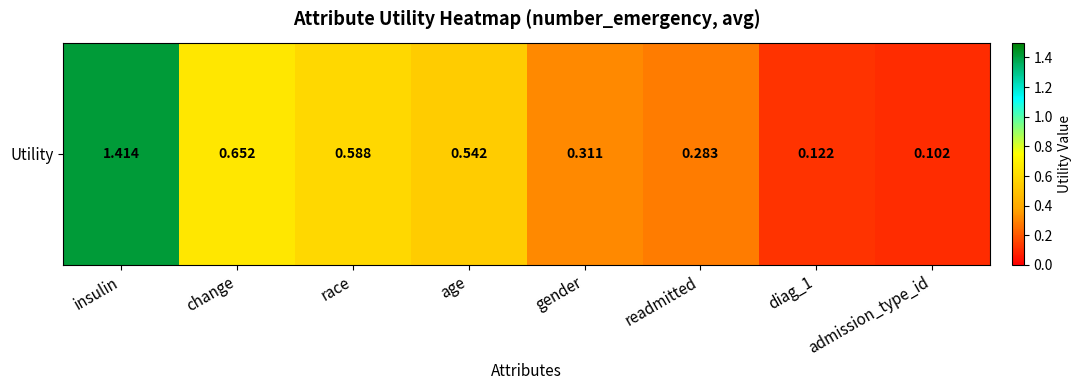

Which label corresponds to the smallest value in the chart?

admission_type_id